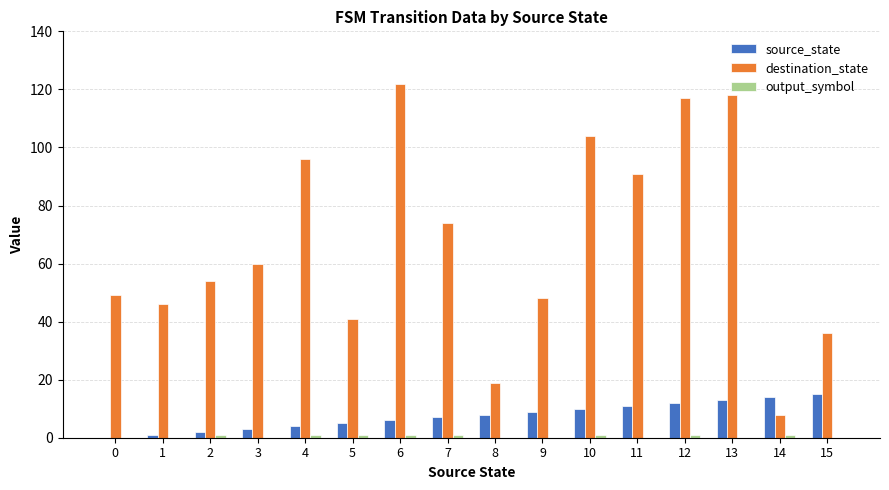

What is the maximum value for destination_state?

122